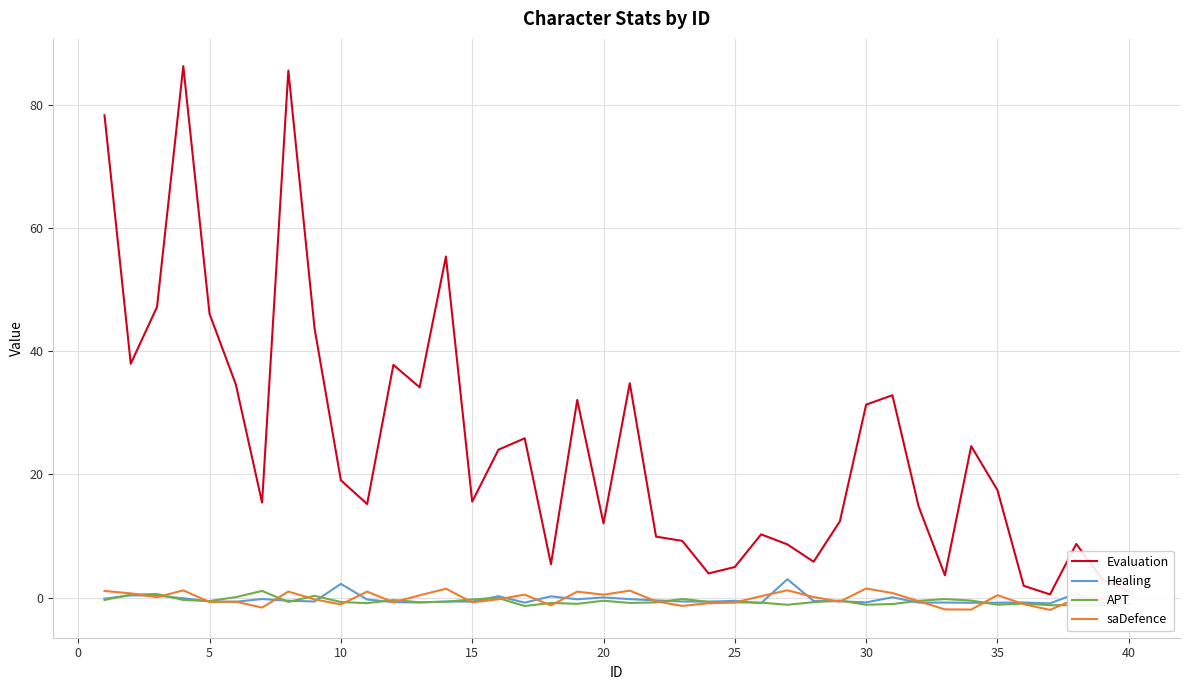

What is the smallest value displayed?

-2.1